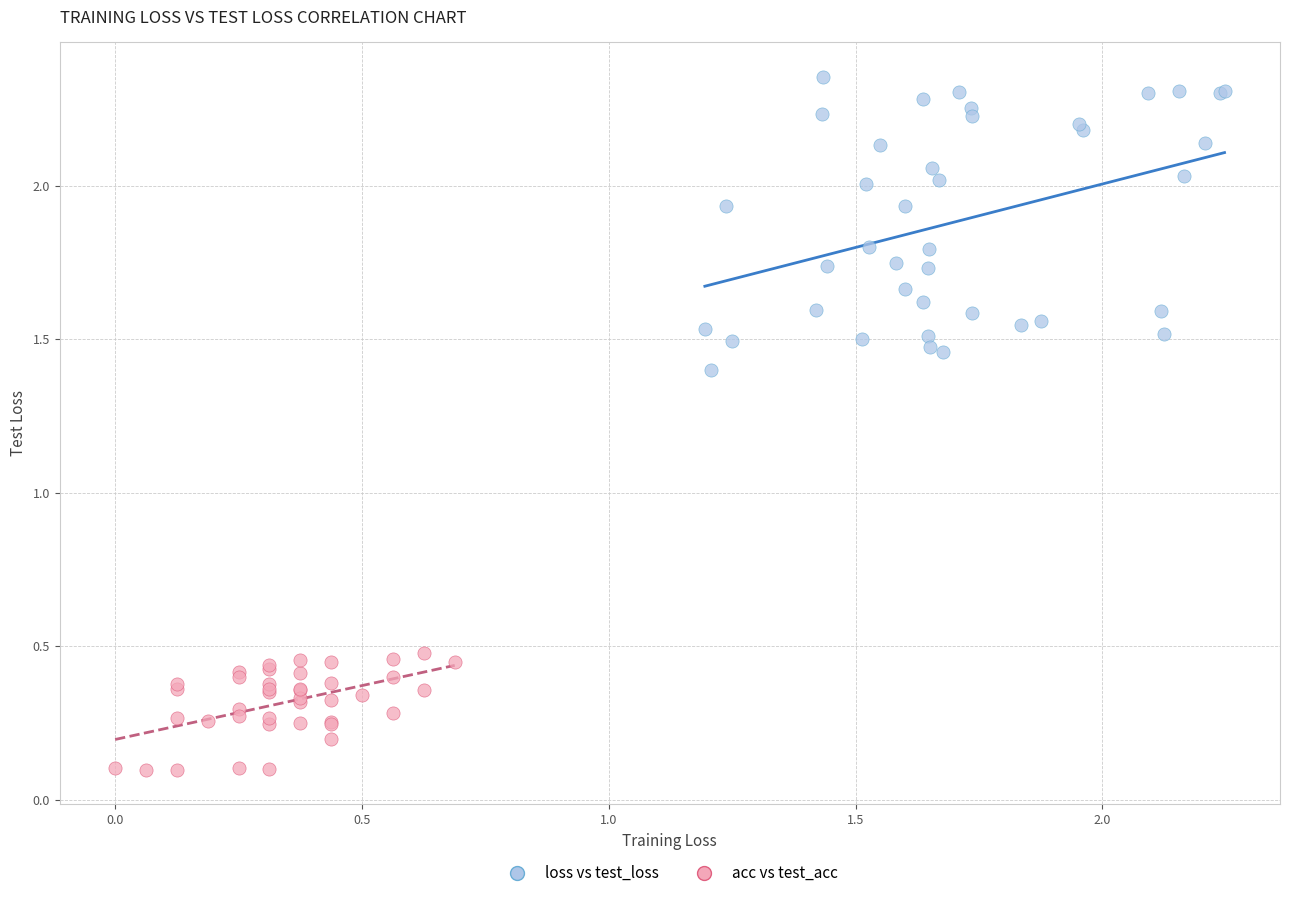

Which series has the largest Y range (max minus min)?

loss vs test_loss